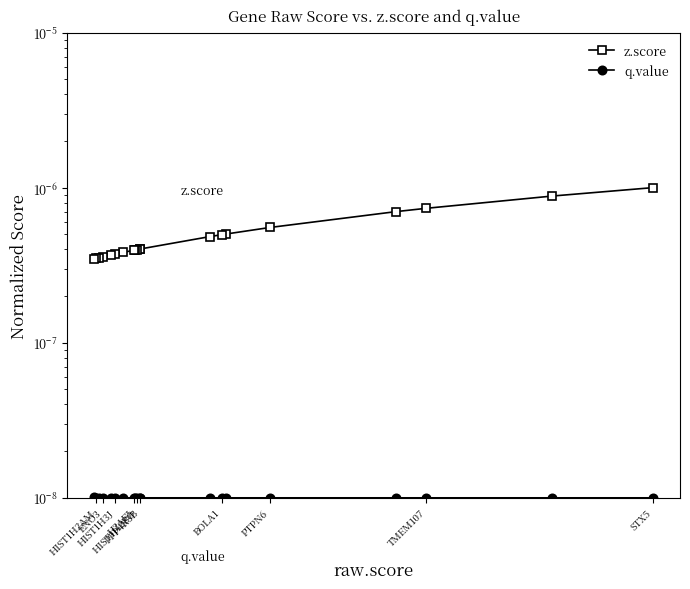

What is the label of the 11th point from the right?

HIST1H2AM